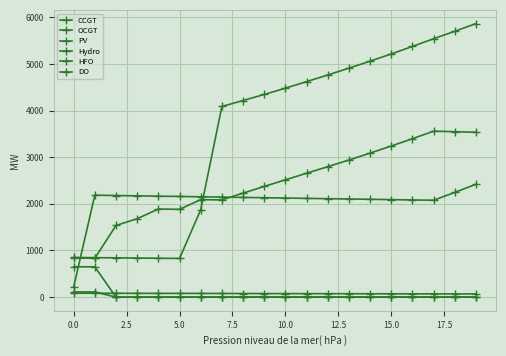

How many lines are shown in the chart?

6